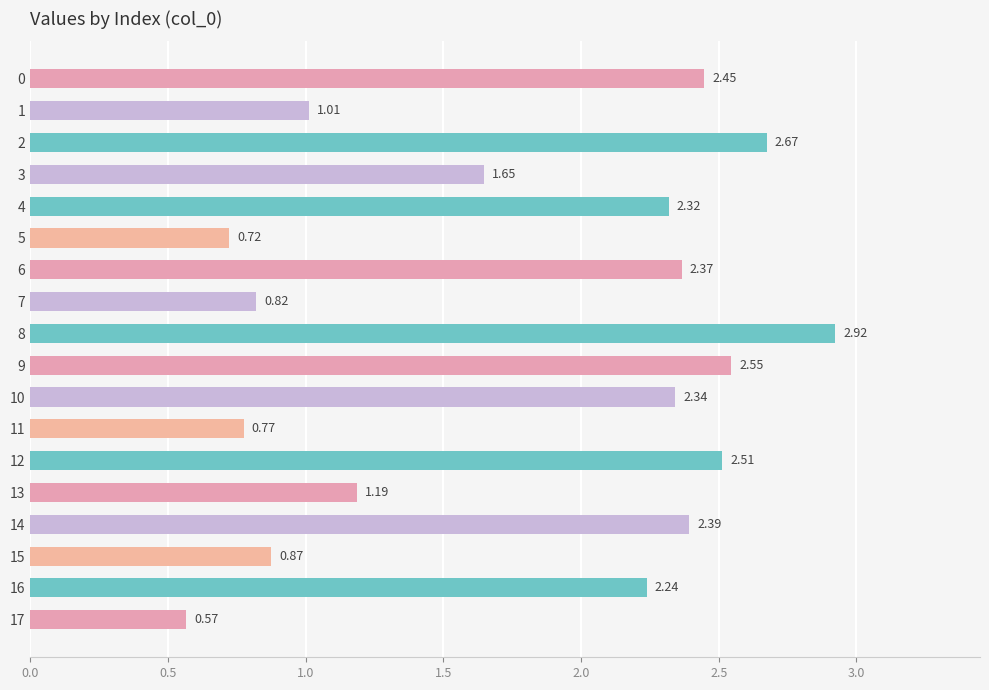

What is the change in value from 4 to 7?

-1.5